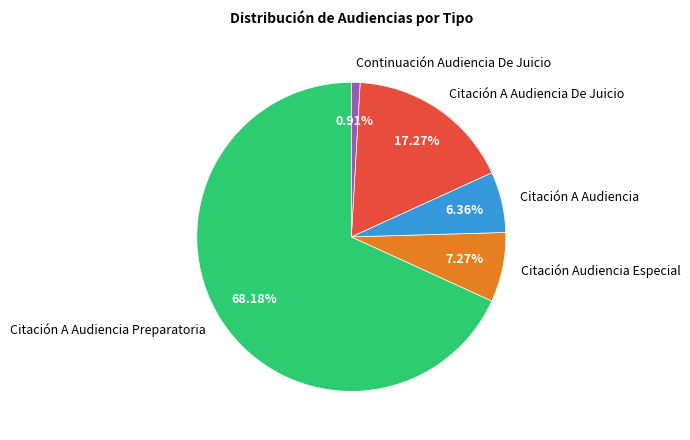

Does Citación A Audiencia Preparatoria account for over 50% of the chart?

Yes